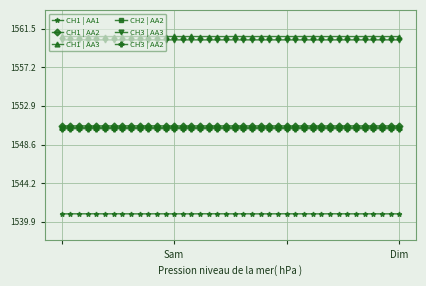

What is the value of the CH3 | AA3 point at the 28th from the left?

1560.3